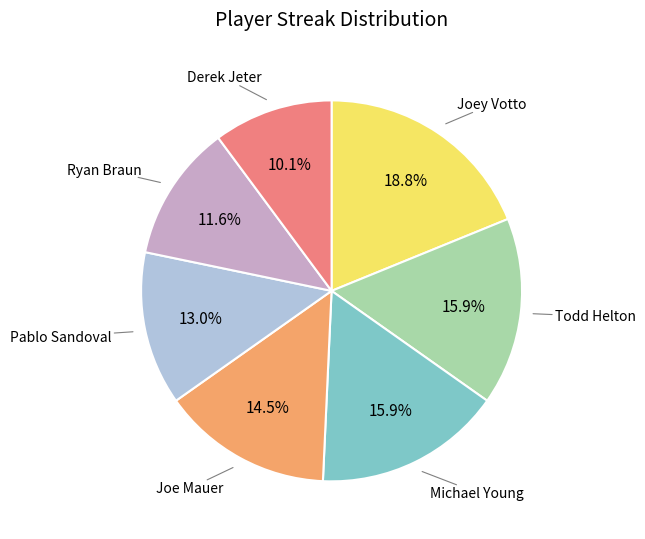

Combined, do Joey Votto and Derek Jeter account for over 50%?

No